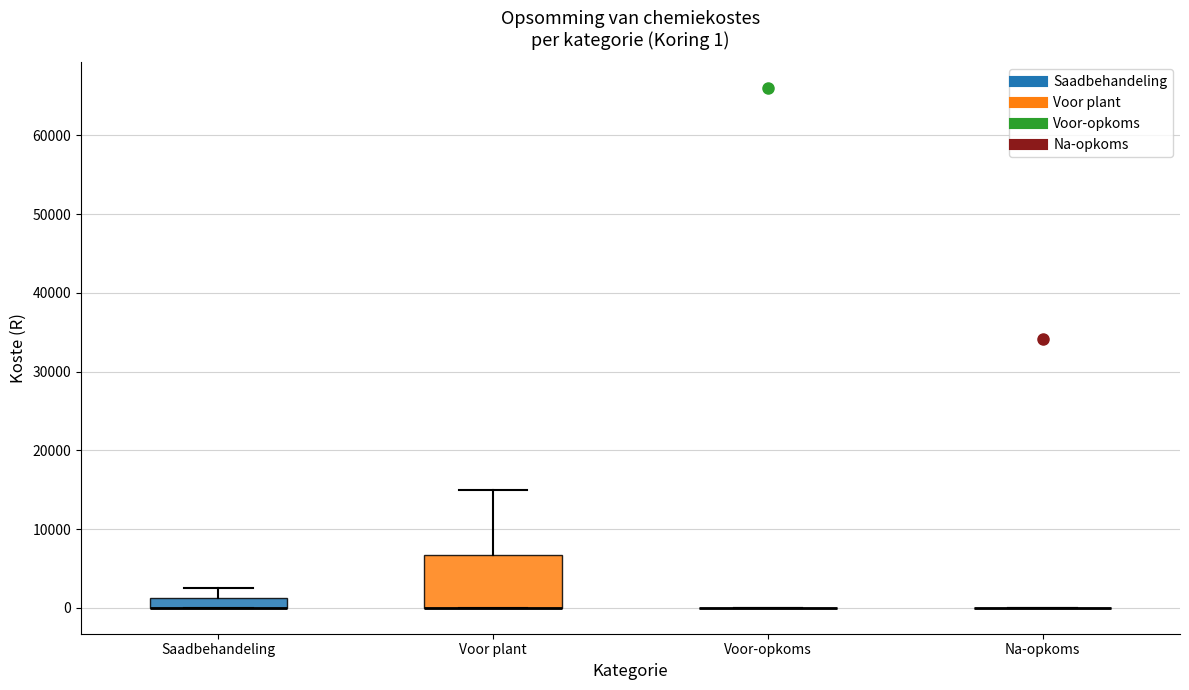

Which box is the tallest, from its lower edge to its upper edge?

Voor plant